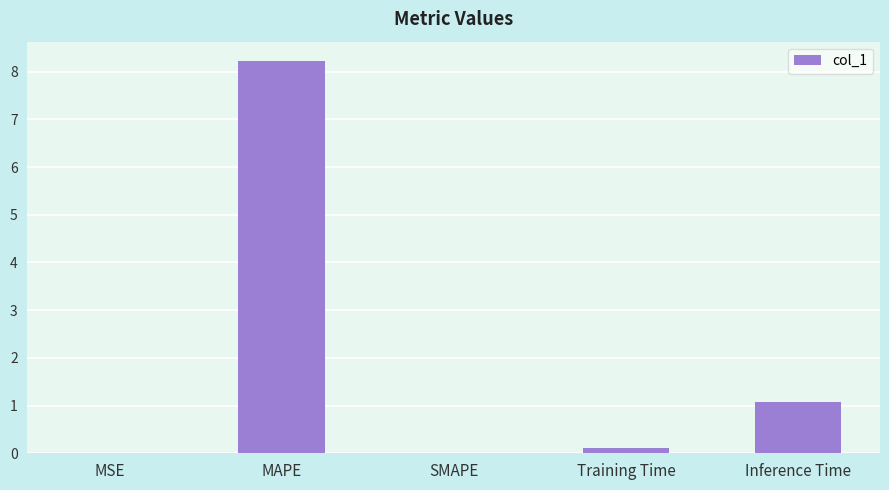

The chart shows a value of 0.5 at Inference Time. True or false?

False